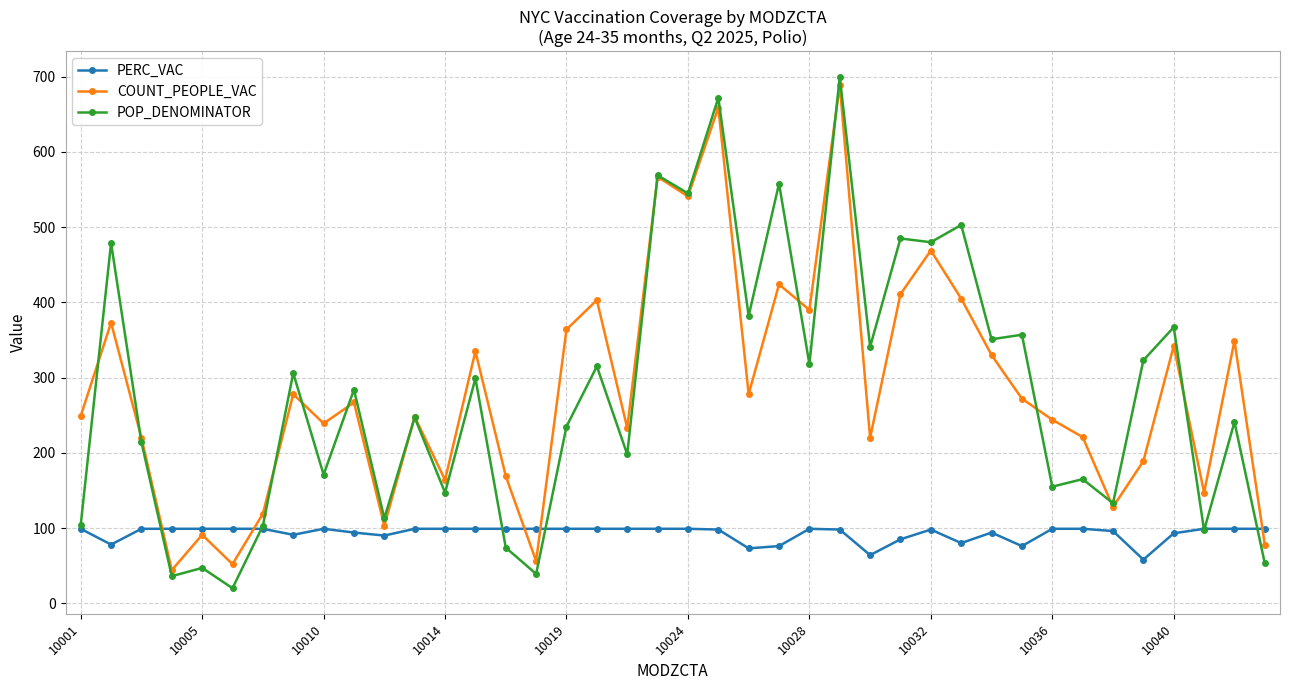

At how many categories does at least one series exceed 458?

9